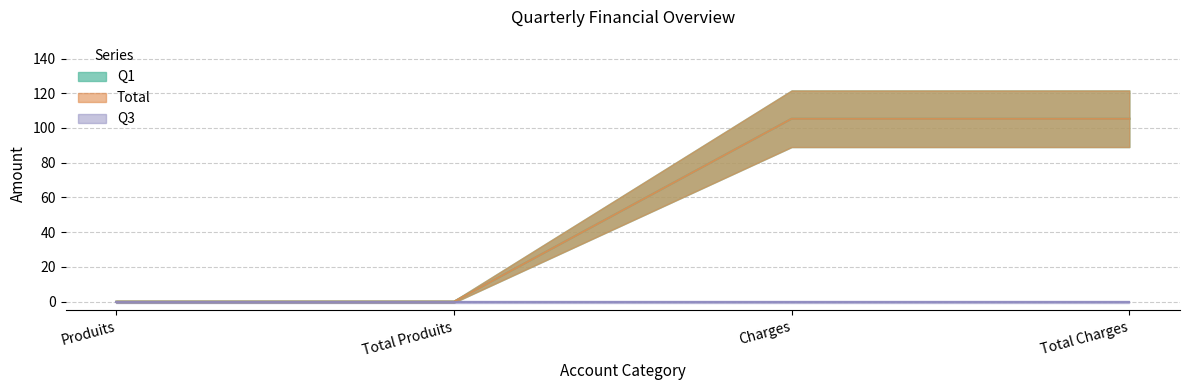

True or false: Total and Q1 cross at least once.

False